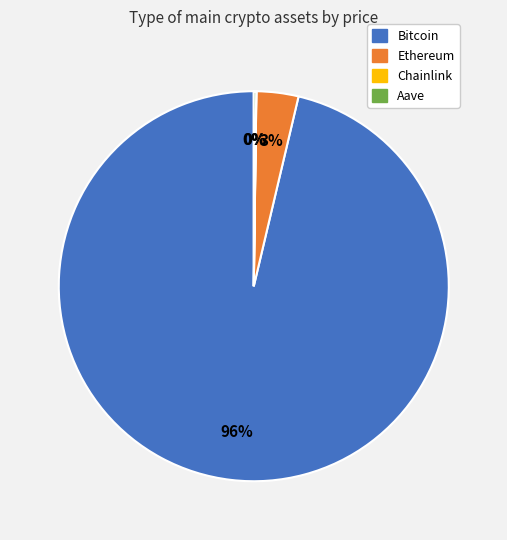

Is there any slice that represents more than half of the pie?

Yes